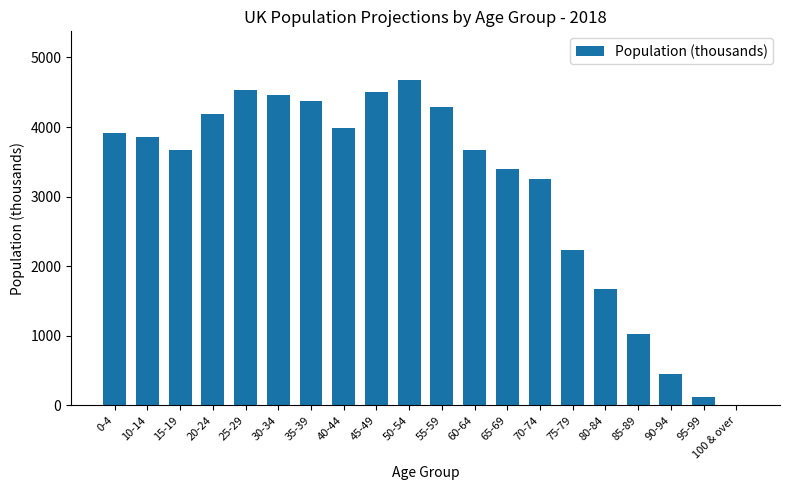

What is the greatest value displayed?

4674.2